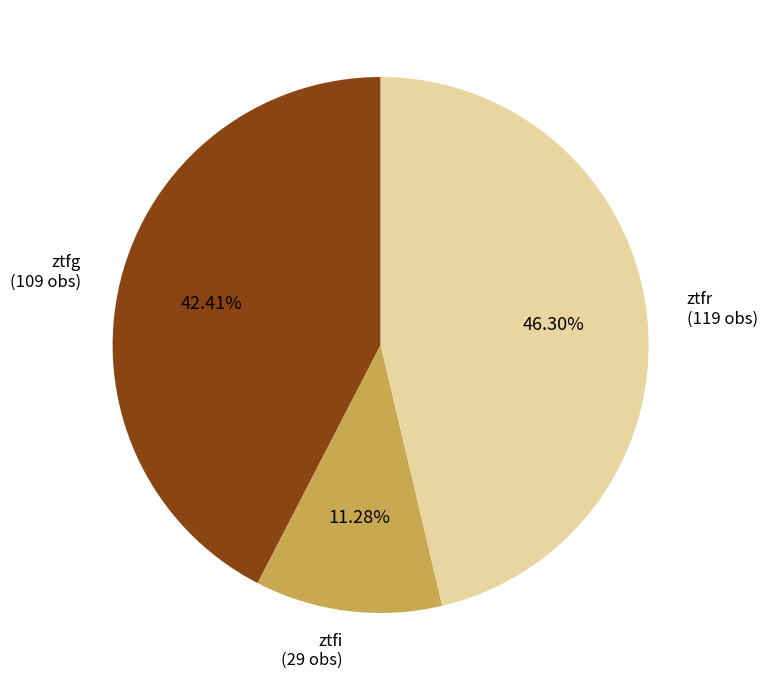

Approximately how many times larger is the value at ztfg compared to ztfr?

0.9